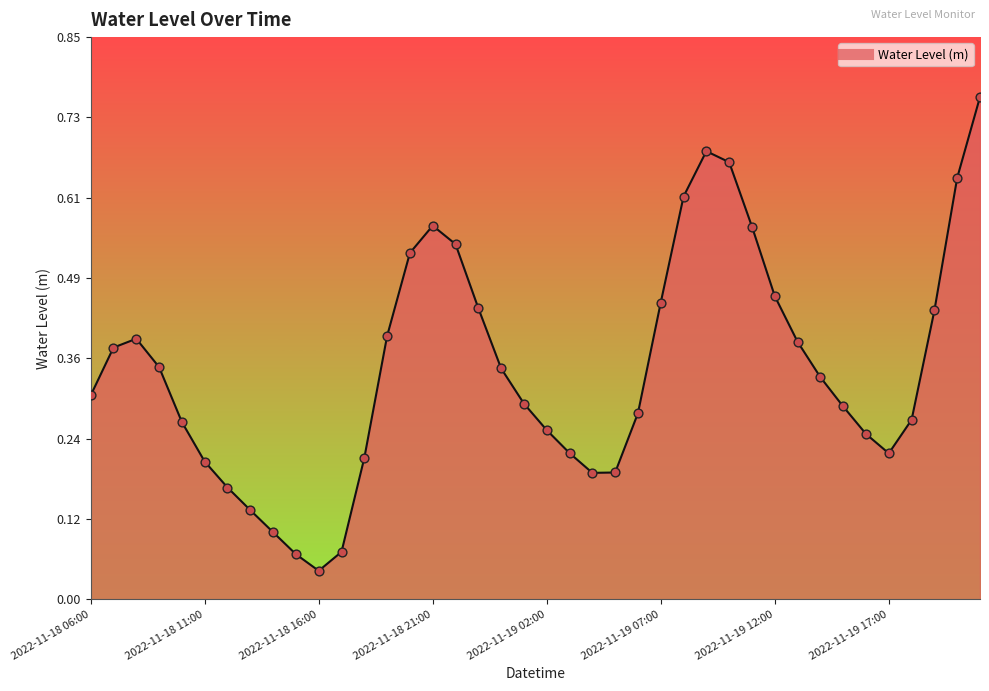

Is this an area chart (filled region under the line)?

Yes